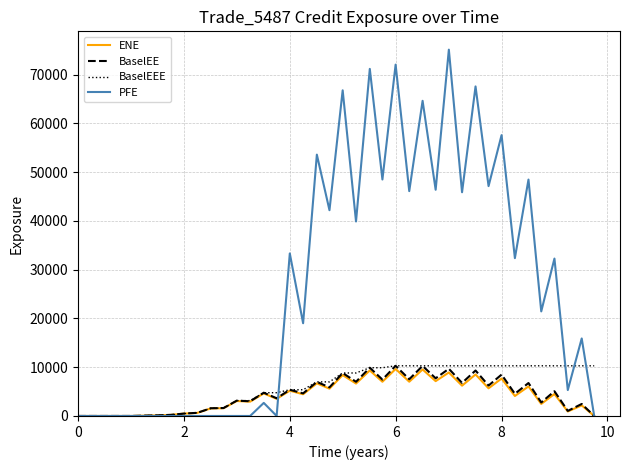

Which series has the largest range (max minus min)?

PFE